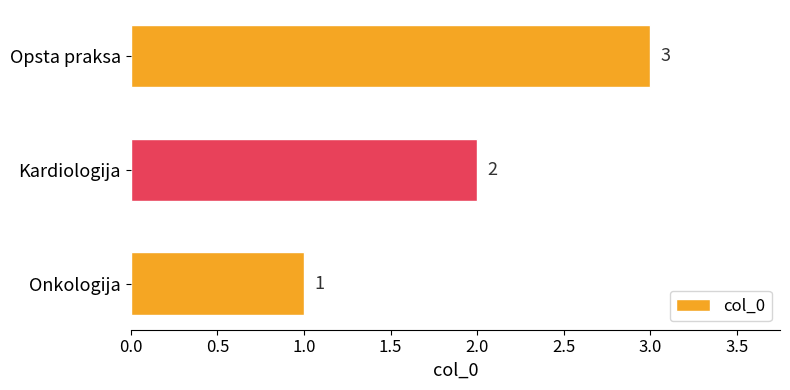

Are the bars grouped side by side (vs. stacked)?

No